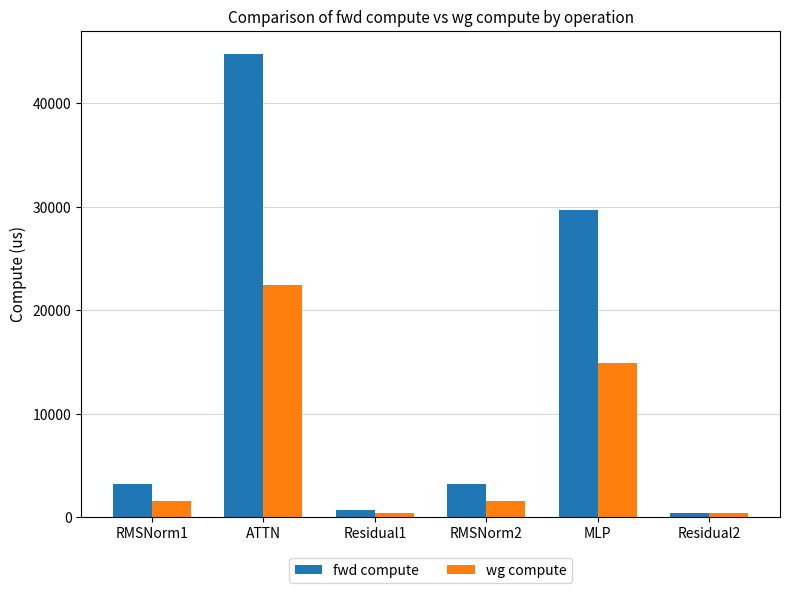

How many bars are there in each group?

2